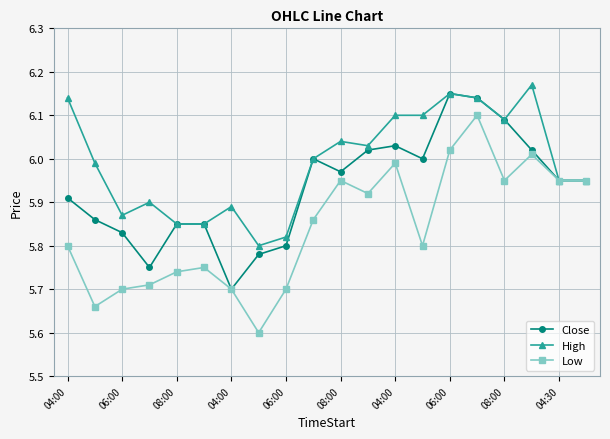

True or false: Close has more than 0 interior local peaks.

True